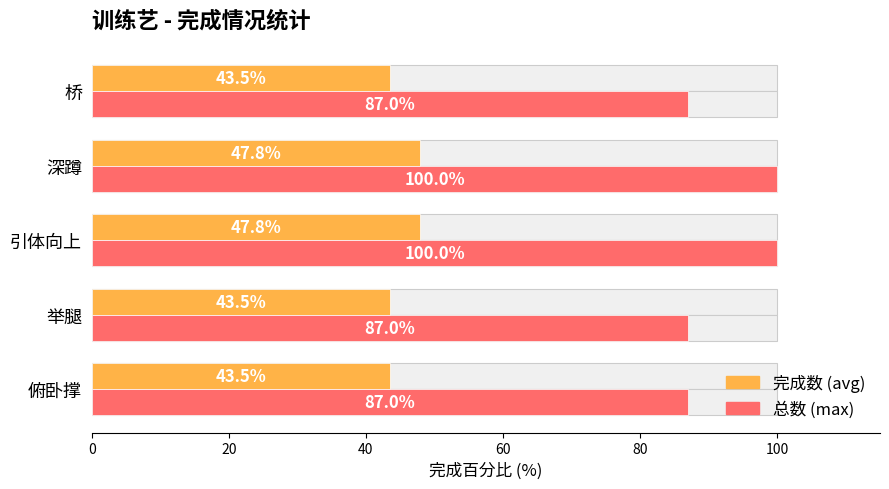

Is the value of 完成数 (avg) at 桥 greater than the value of 总数 (max) at 桥?

No